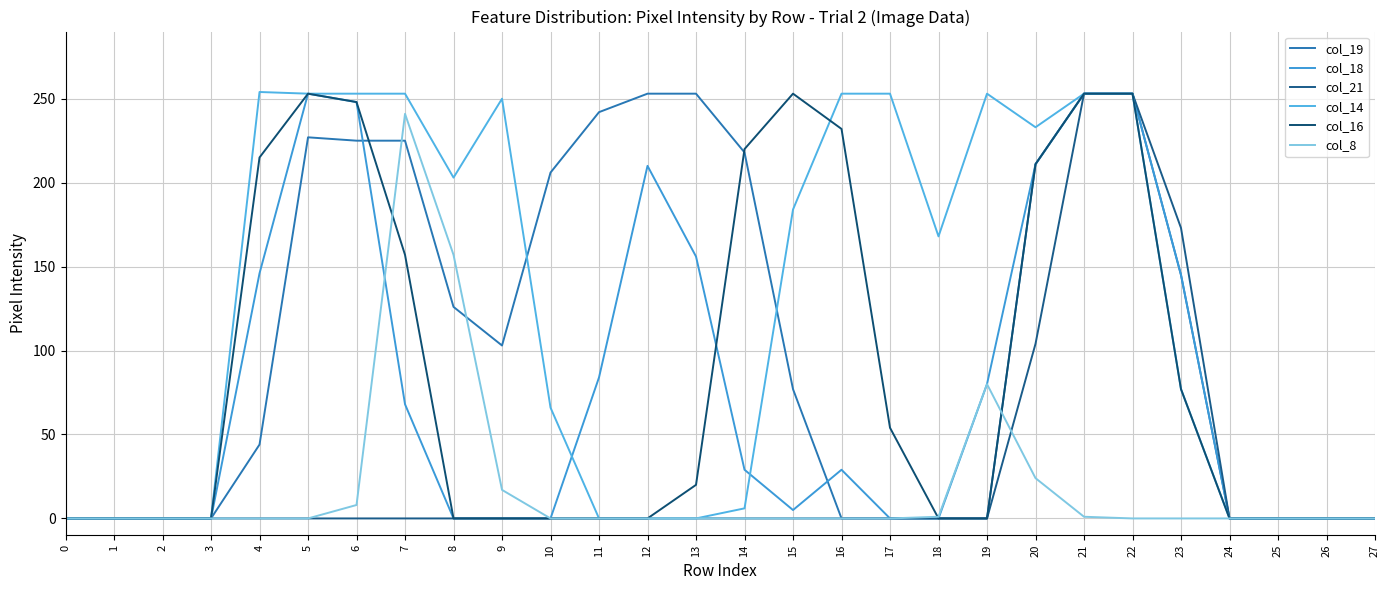

List the series in order of their peak value, lowest first.

col_8, col_19, col_18, col_21, col_16, col_14